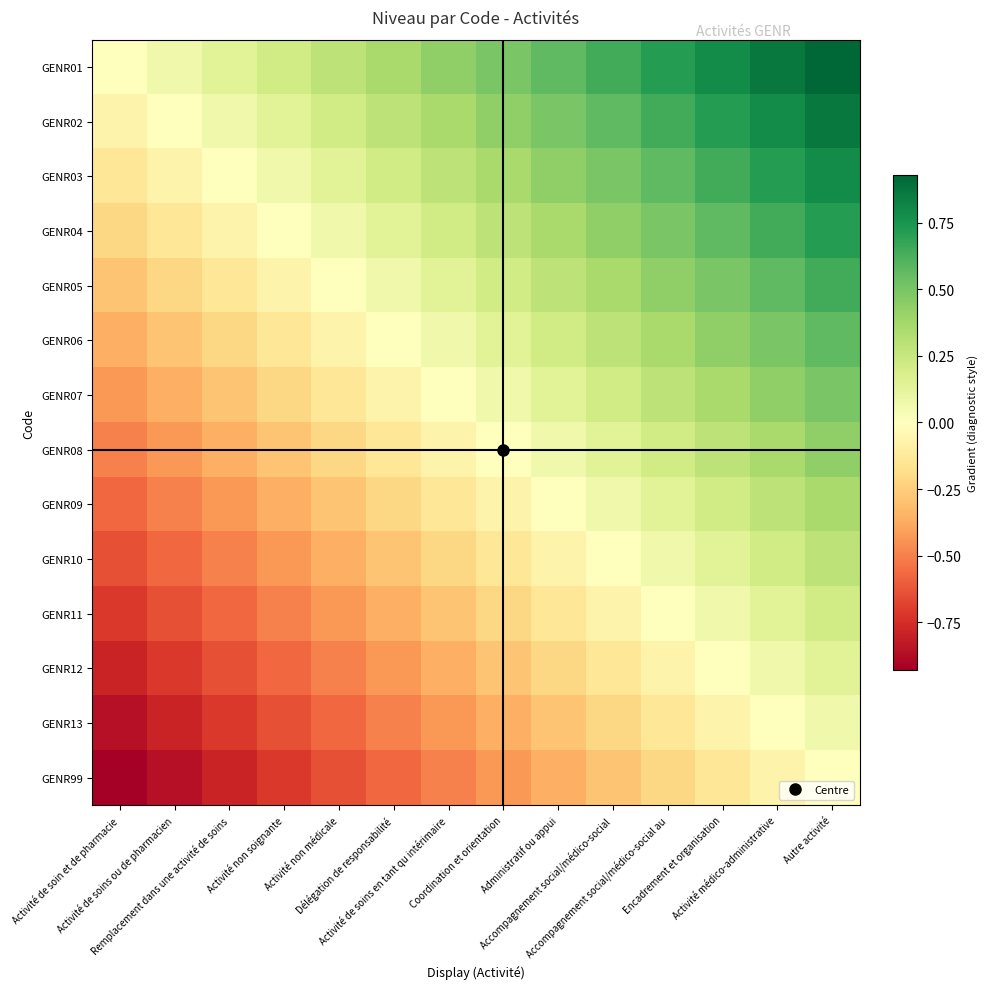

At Activité de soin et de pharmacie, list the series in order from smallest to largest.

GENR99, GENR13, GENR12, GENR11, GENR10, GENR09, GENR08, GENR07, GENR06, GENR05, GENR04, GENR03, GENR02, GENR01